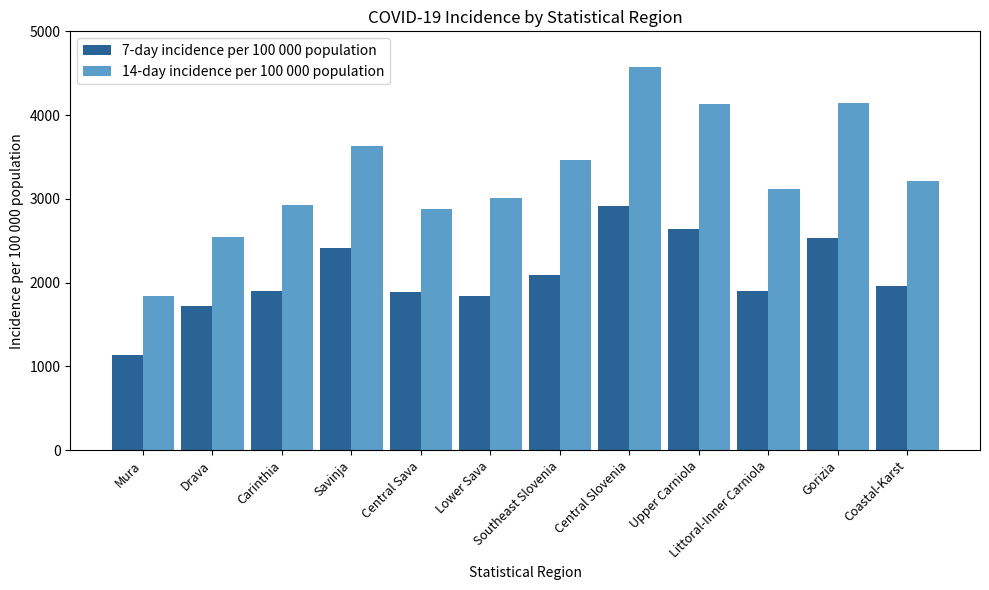

At which category is the sum across all series the highest?

Central Slovenia